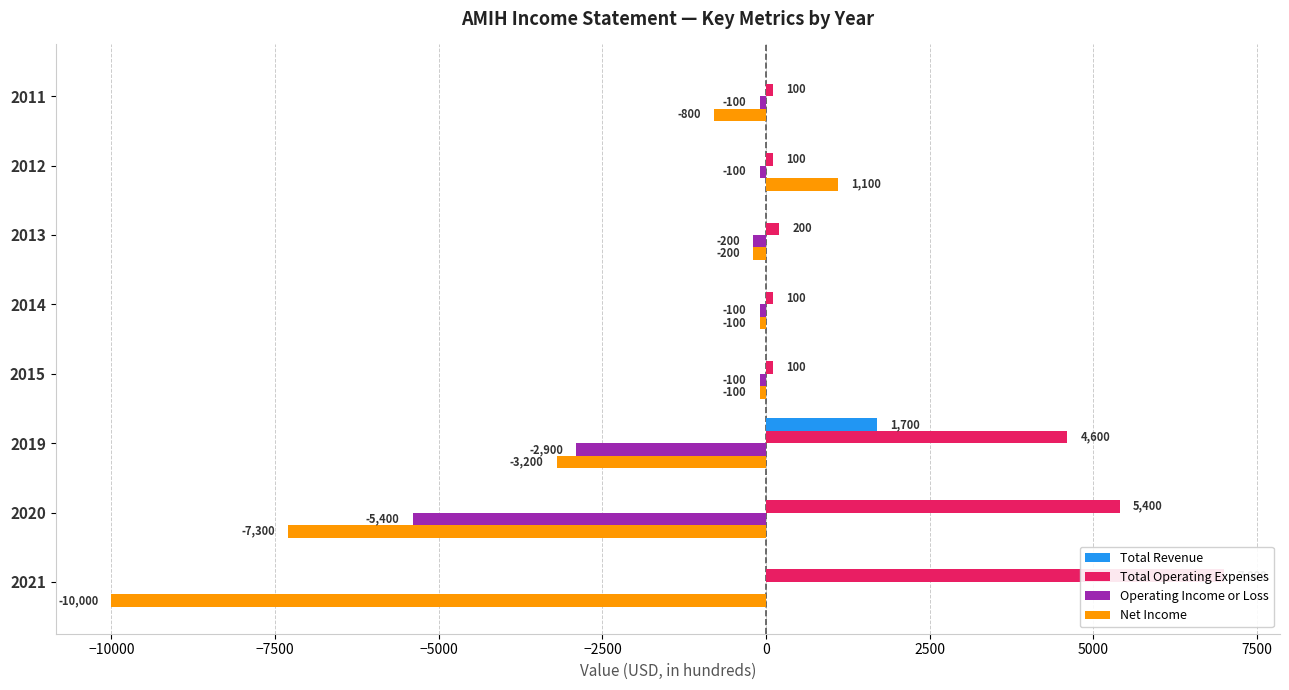

Between 2012 and 2011, which series saw the biggest shift?

Net Income